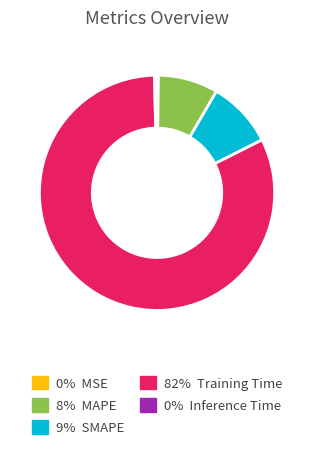

Is there a majority slice in this chart?

Yes